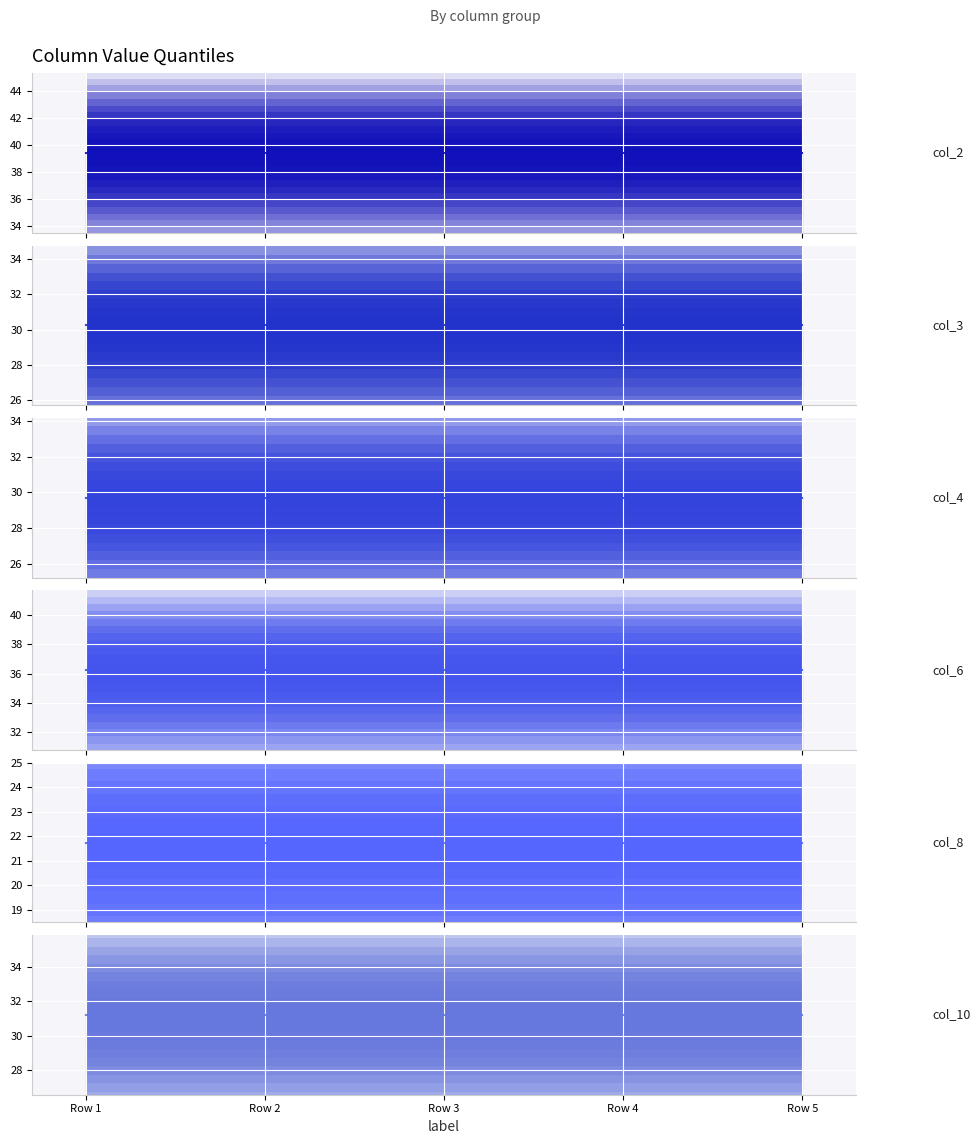

True or false: col_2 has a value of 21.3 at Row 2.

False